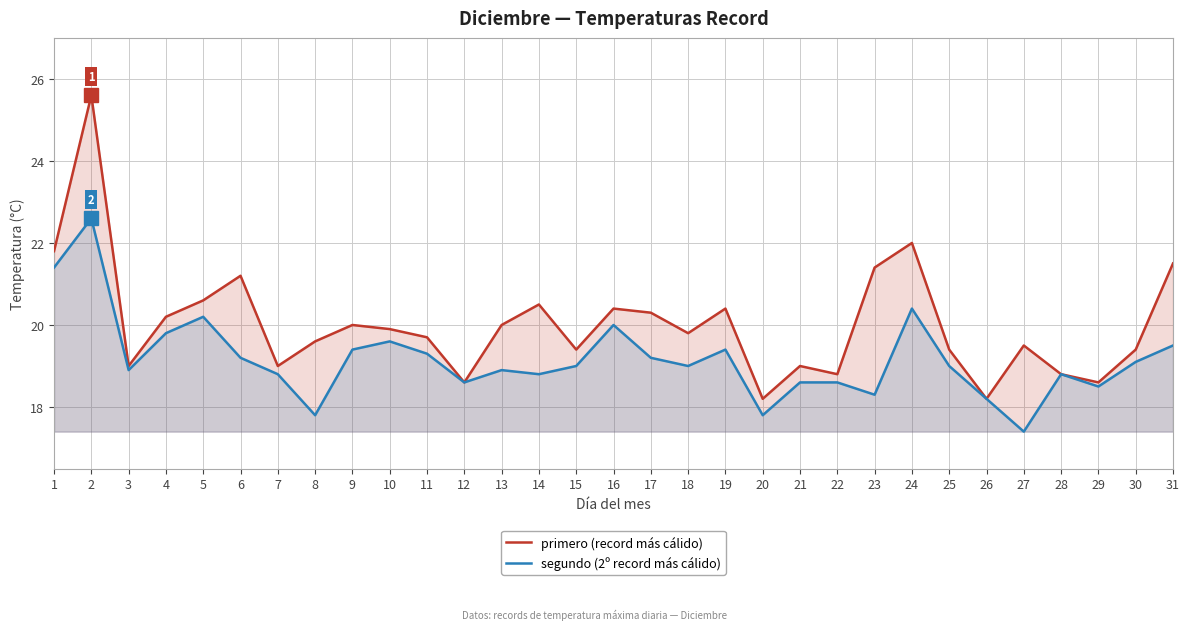

Reading left to right, transcribe all the data shown in this chart.

primero (record más cálido): 1=21.8	2=25.6	3=19.0	4=20.2	5=20.6	6=21.2	7=19.0	8=19.6	9=20.0	10=19.9	11=19.7	12=18.6	13=20.0	14=20.5	15=19.4	16=20.4	17=20.3	18=19.8	19=20.4	20=18.2	21=19.0	22=18.8	23=21.4	24=22.0	25=19.4	26=18.2	27=19.5	28=18.8	29=18.6	30=19.4	31=21.5
segundo (2º record más cálido): 1=21.4	2=22.6	3=18.9	4=19.8	5=20.2	6=19.2	7=18.8	8=17.8	9=19.4	10=19.6	11=19.3	12=18.6	13=18.9	14=18.8	15=19.0	16=20.0	17=19.2	18=19.0	19=19.4	20=17.8	21=18.6	22=18.6	23=18.3	24=20.4	25=19.0	26=18.2	27=17.4	28=18.8	29=18.5	30=19.1	31=19.5